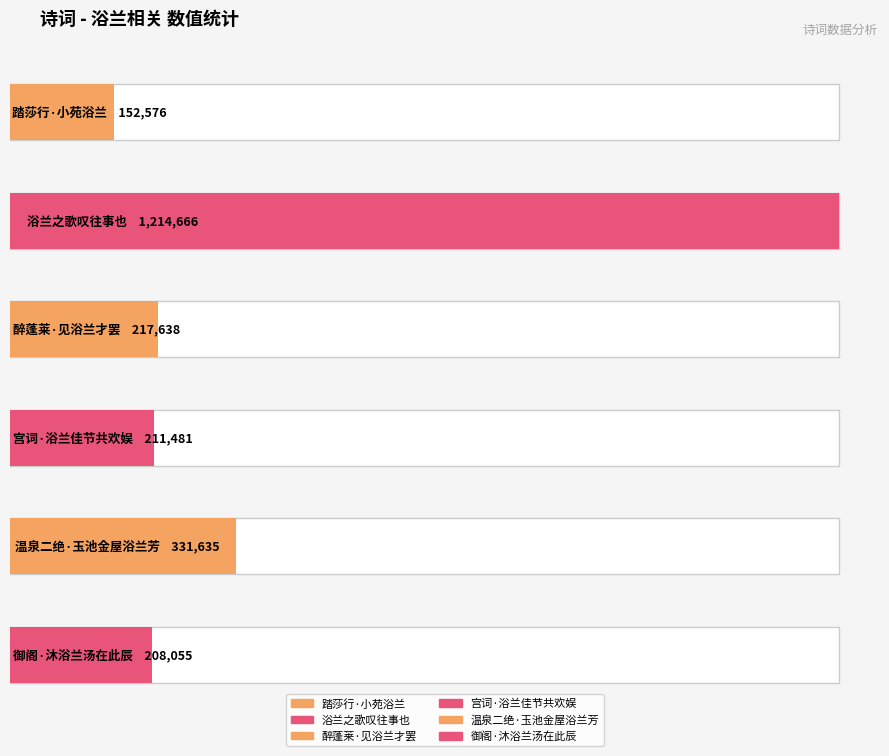

What is the sum of the values at 醉蓬莱·见浴兰才罢 and 宫词·浴兰佳节共欢娱?

429119